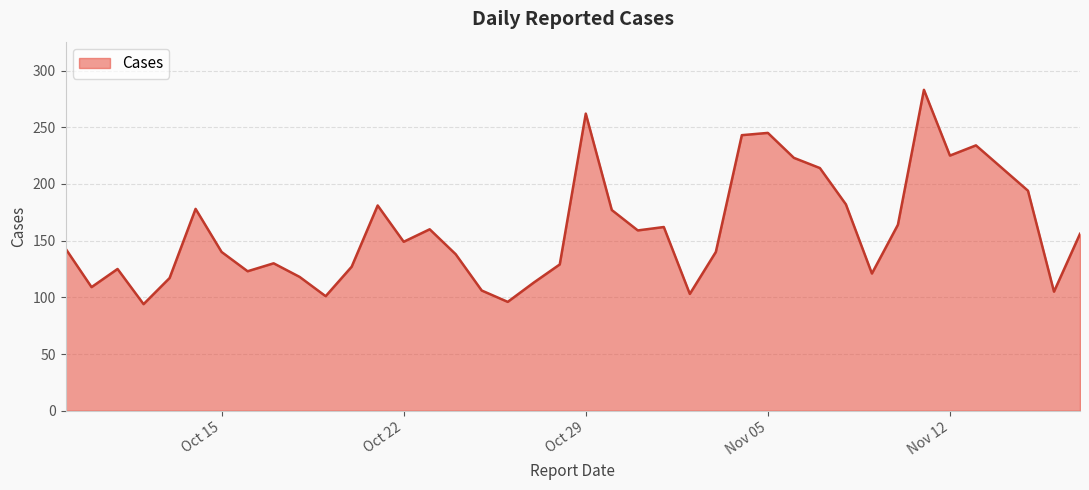

What is the minimum value shown in the chart?

94